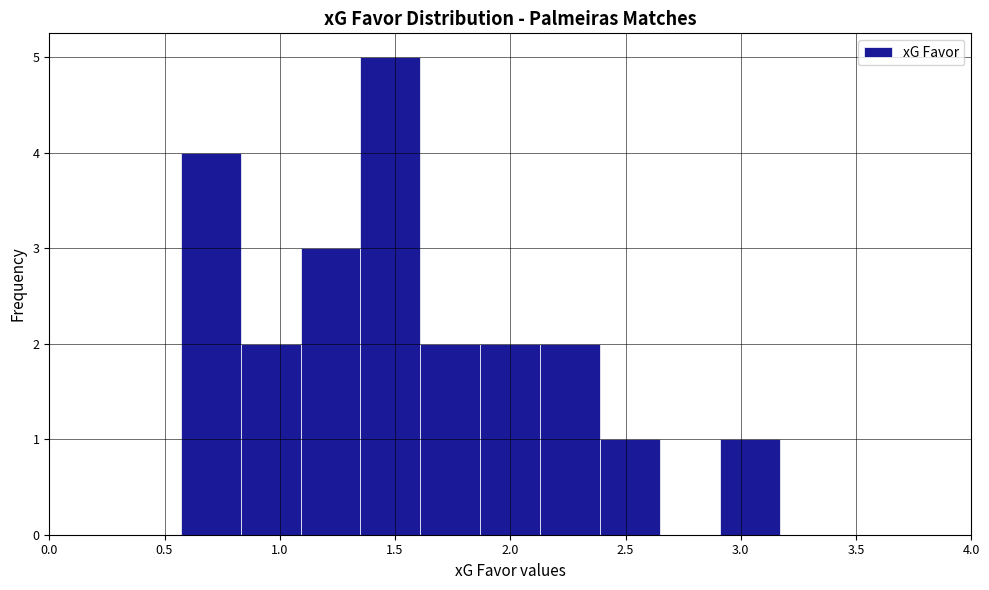

Which range on the x-axis has the tallest bar?

1.35 to 1.61